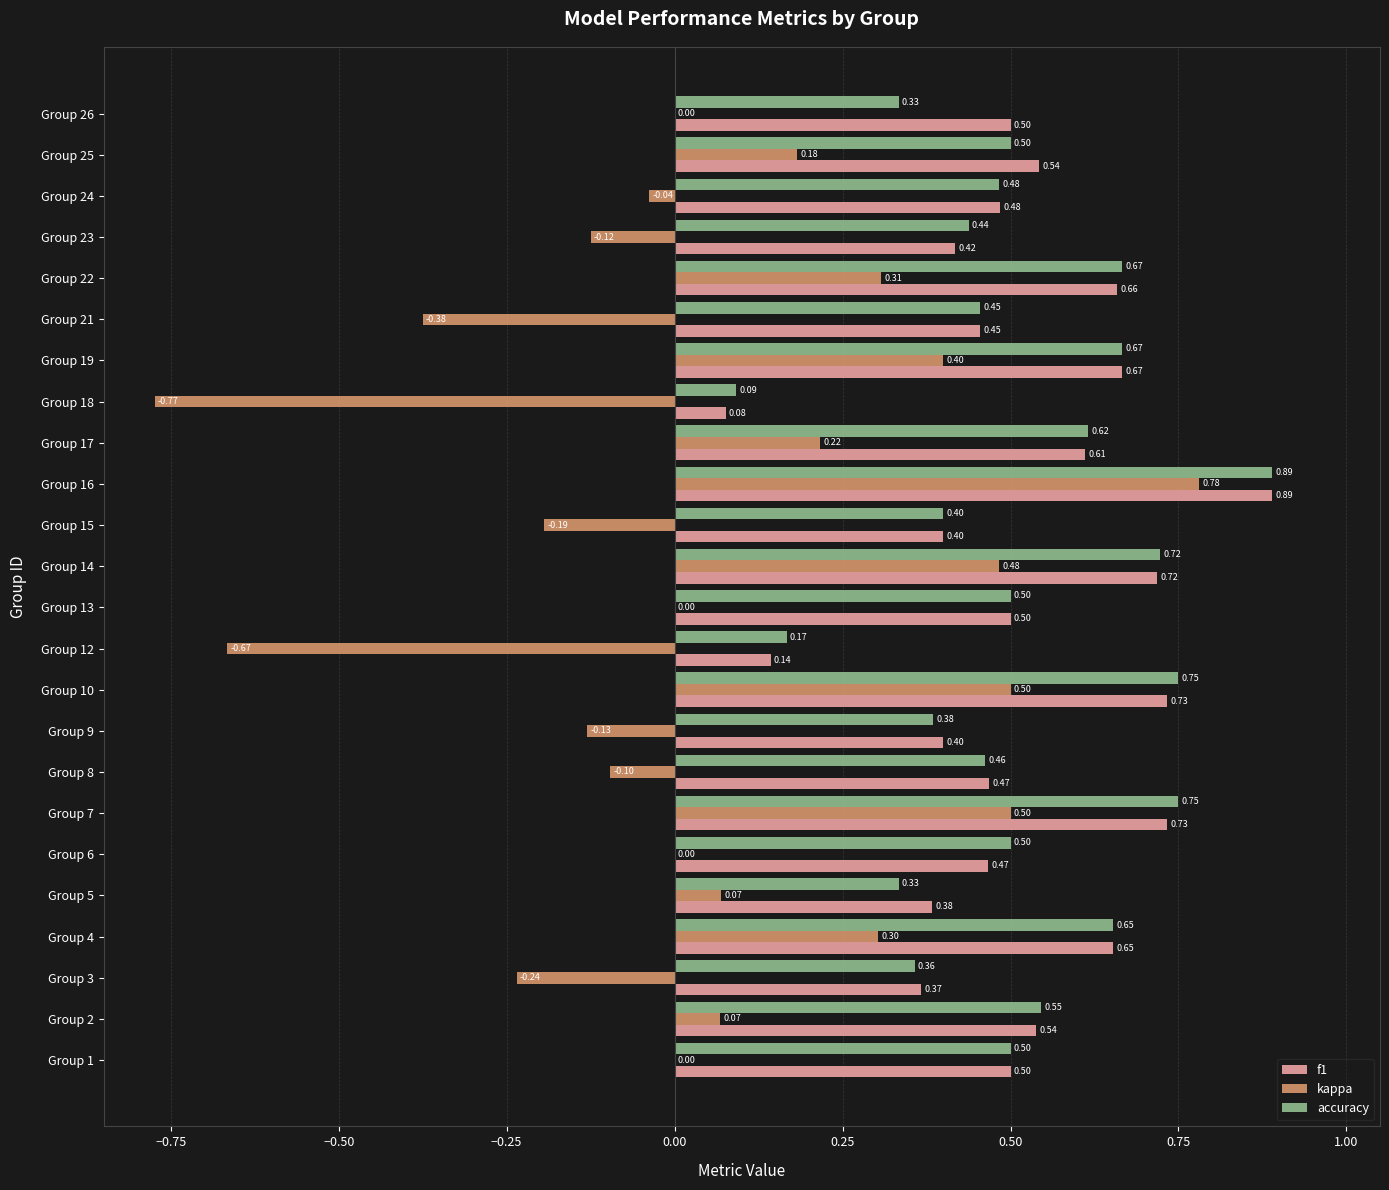

Which series changed the most between Group 3 and Group 19?

kappa